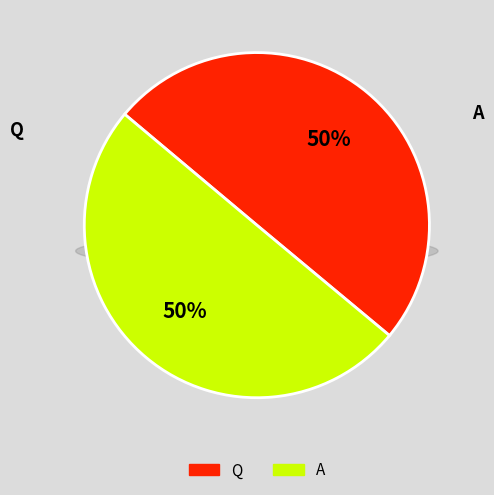

Which slice is the largest?

A